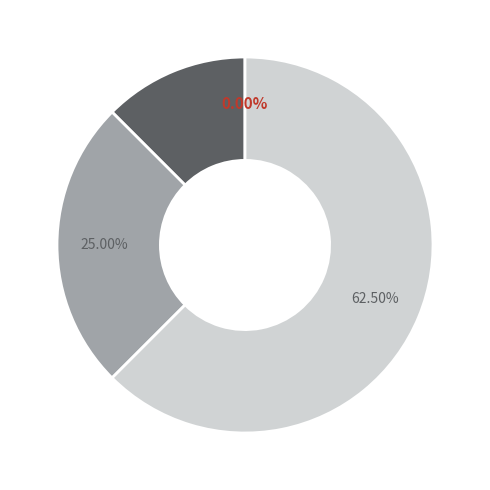

What is the change in value from broke Sefolosha Thabo ankle his incident to were They also Sefolosha?

+1